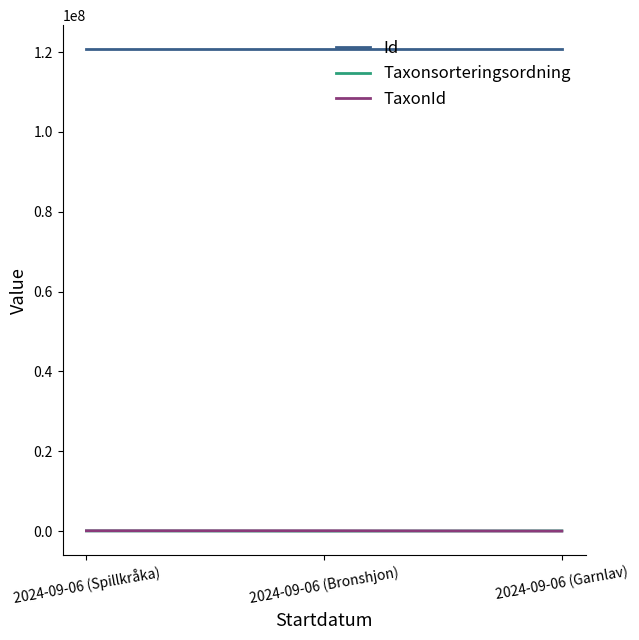

What is the greatest value displayed?

120723647